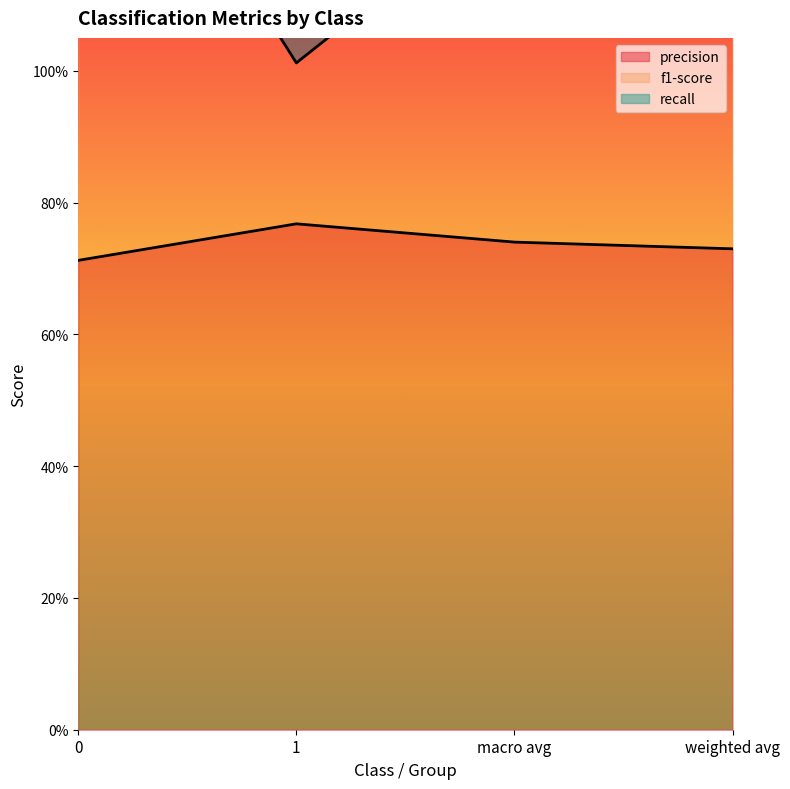

At which label is recall closest to 1?

1